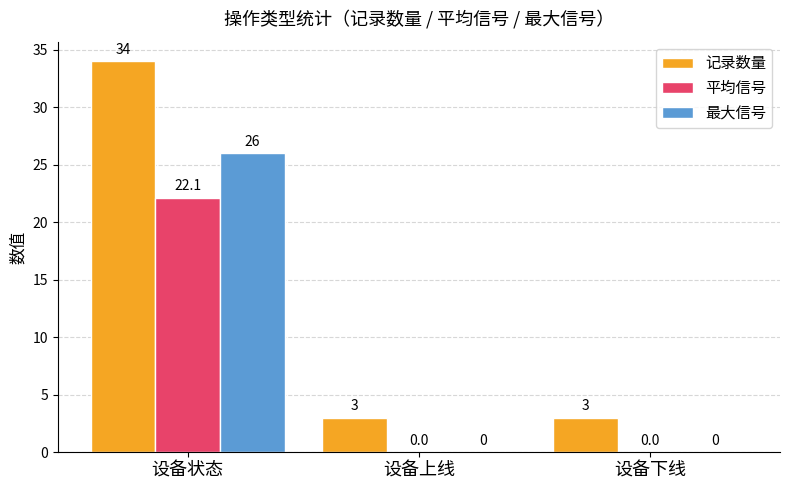

At which category does the chart reach its peak across all series?

设备状态